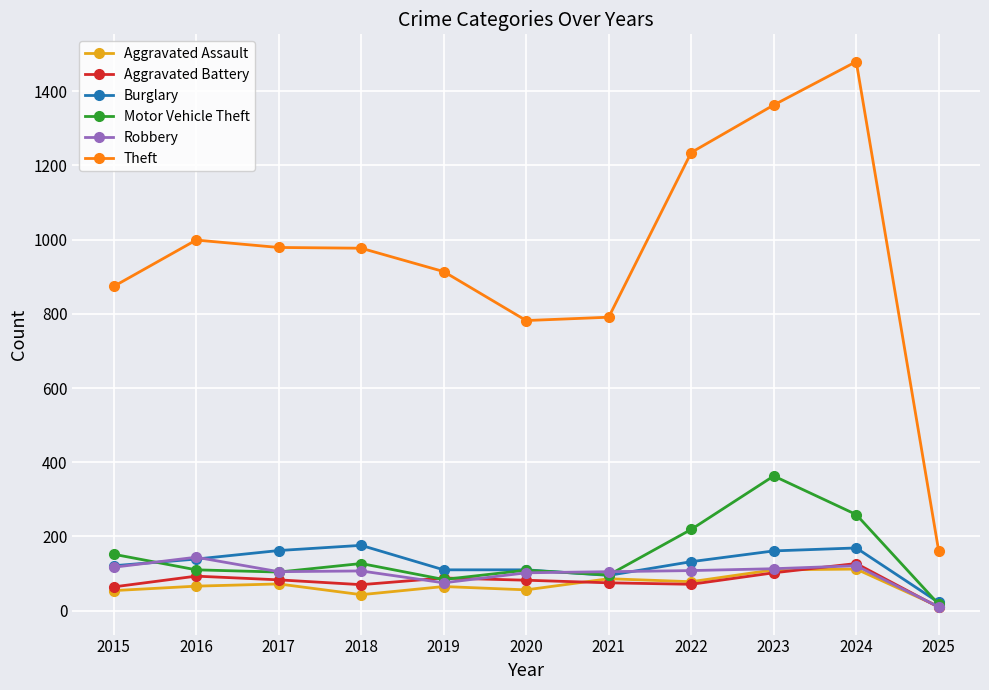

Which series has the widest spread of values?

Theft